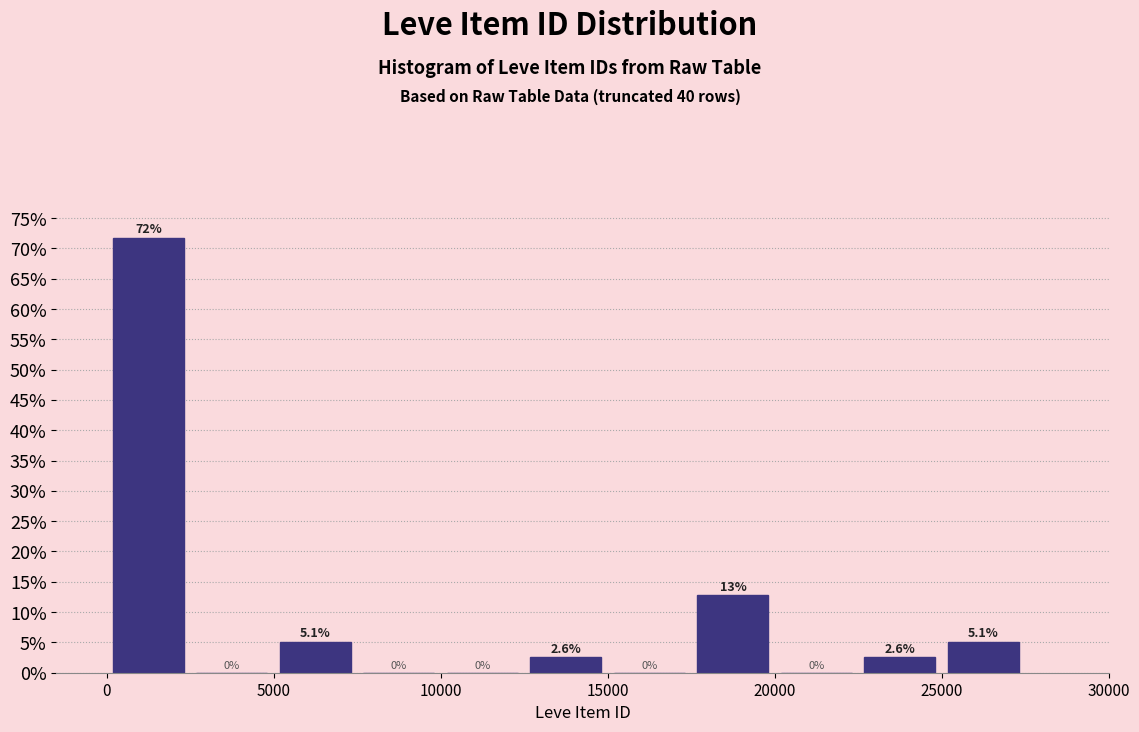

Which range on the x-axis has the tallest bar?

0 to 2500